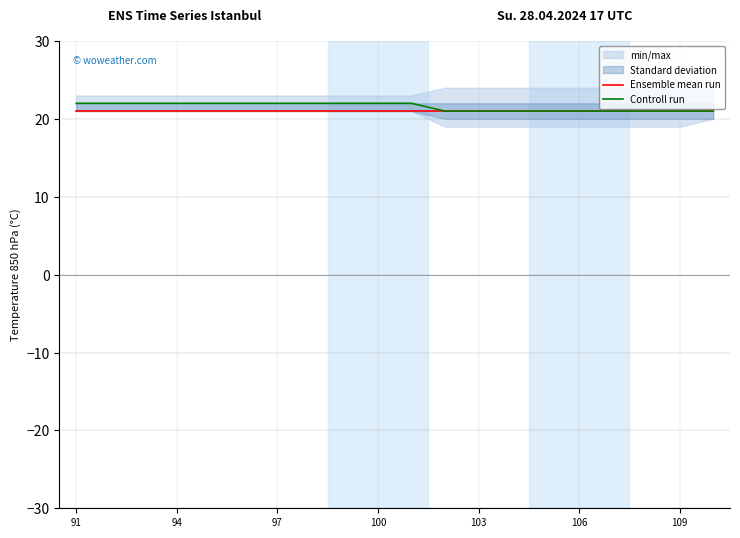

What is the highest value of the Controll run series?

22